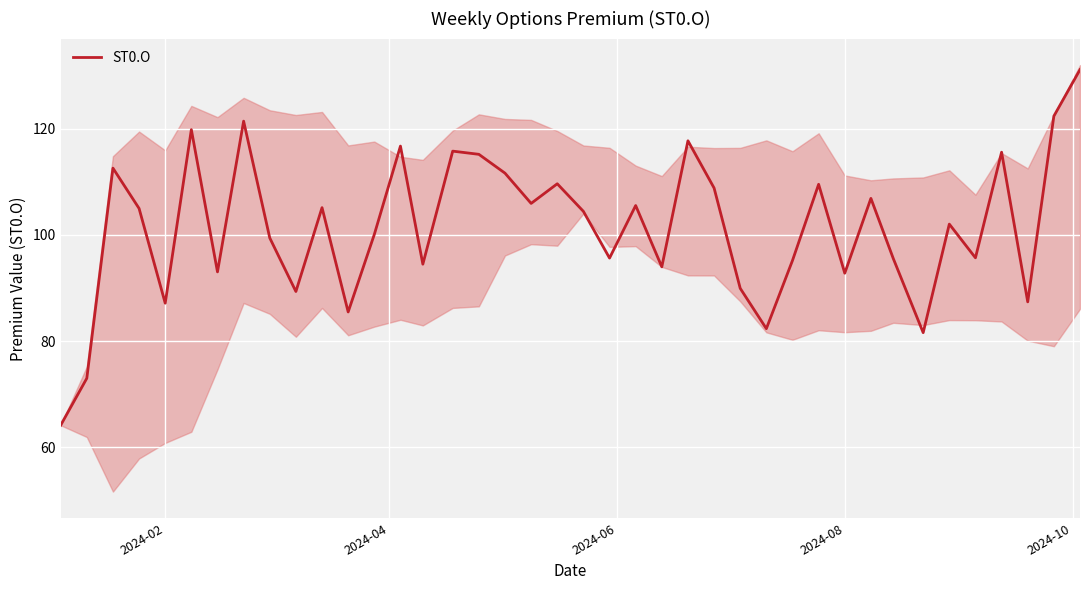

How many points are higher than both their immediate neighbors (excluding endpoints)?

13